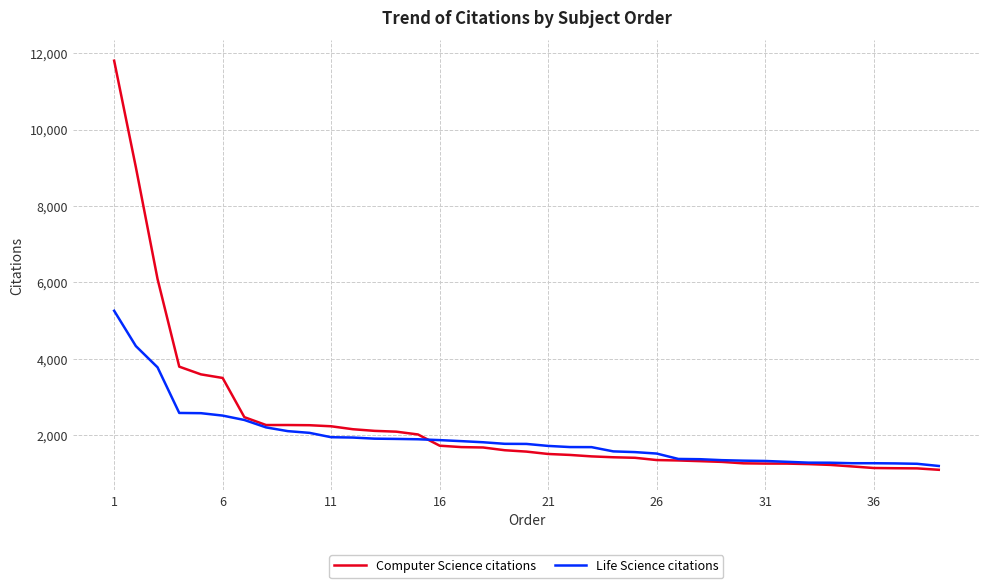

What is the smallest value displayed?

1093